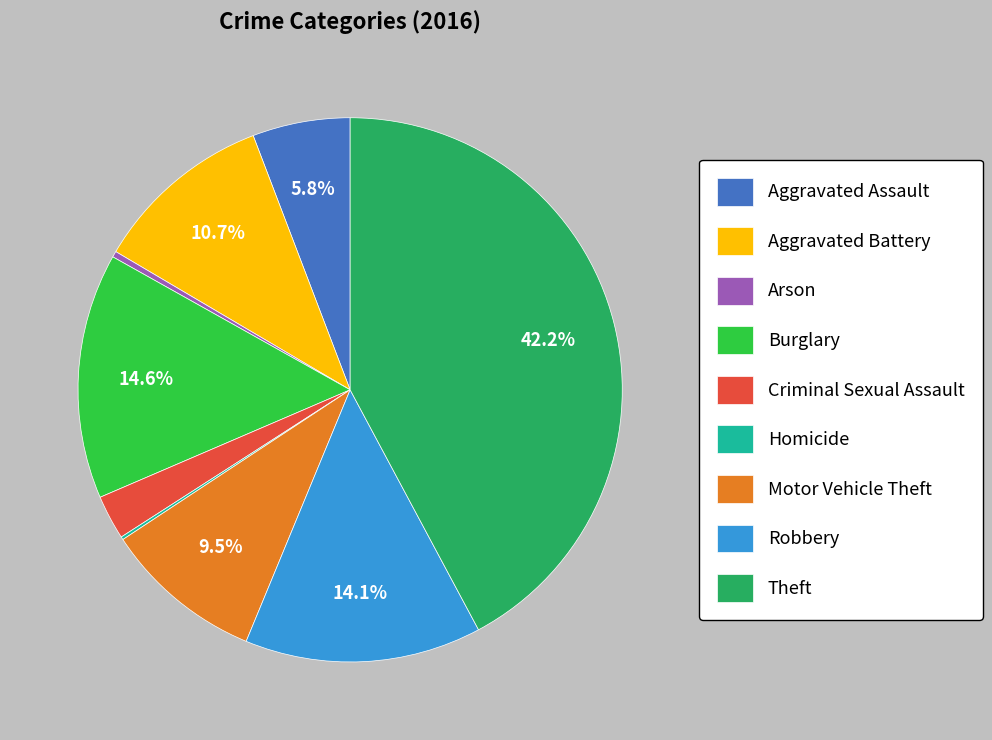

Is Burglary the majority of the pie?

No